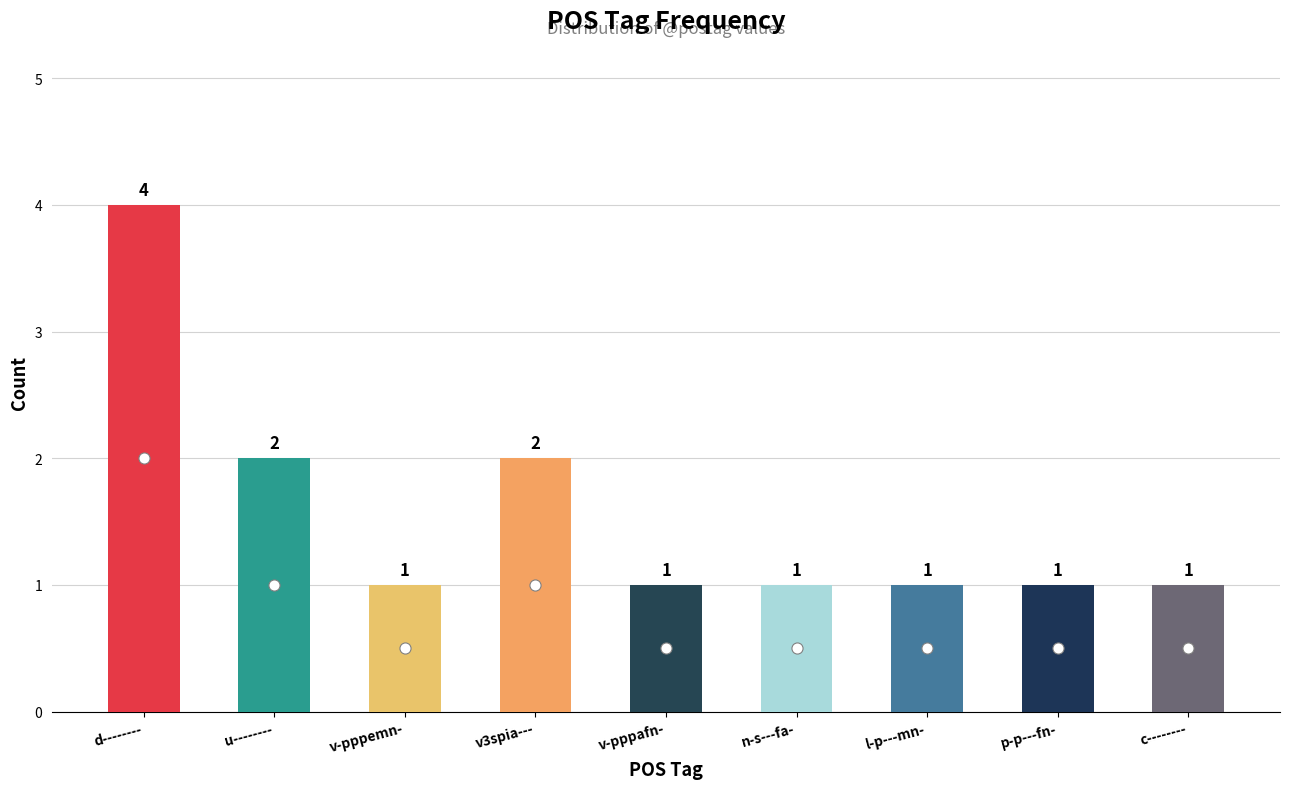

Rank the categories by value from lowest to highest.

v-pppemn-, v-pppafn-, n-s---fa-, l-p---mn-, p-p---fn-, c--------, u--------, v3spia---, d--------